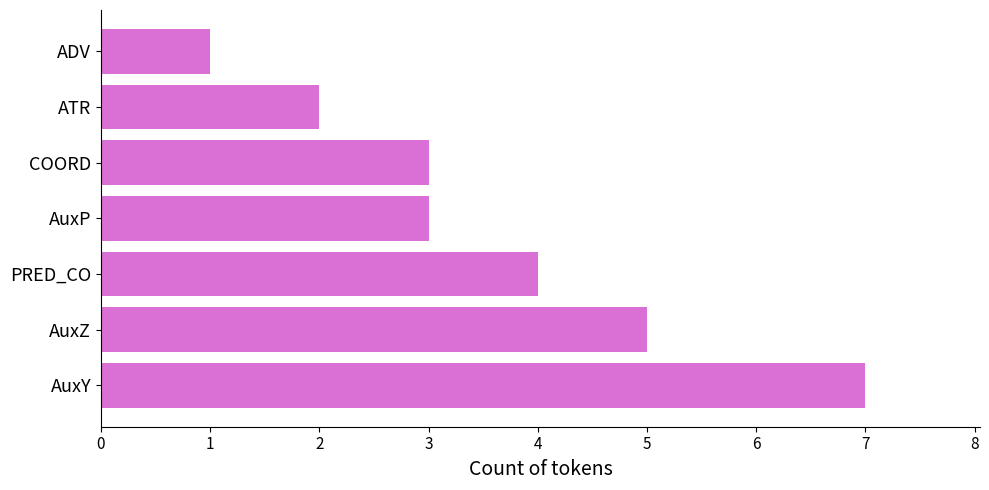

What is the average value?

4